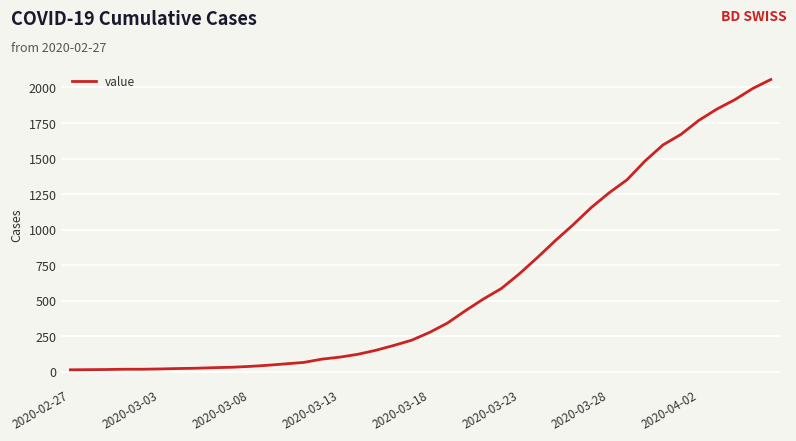

What is the greatest value displayed?

2056